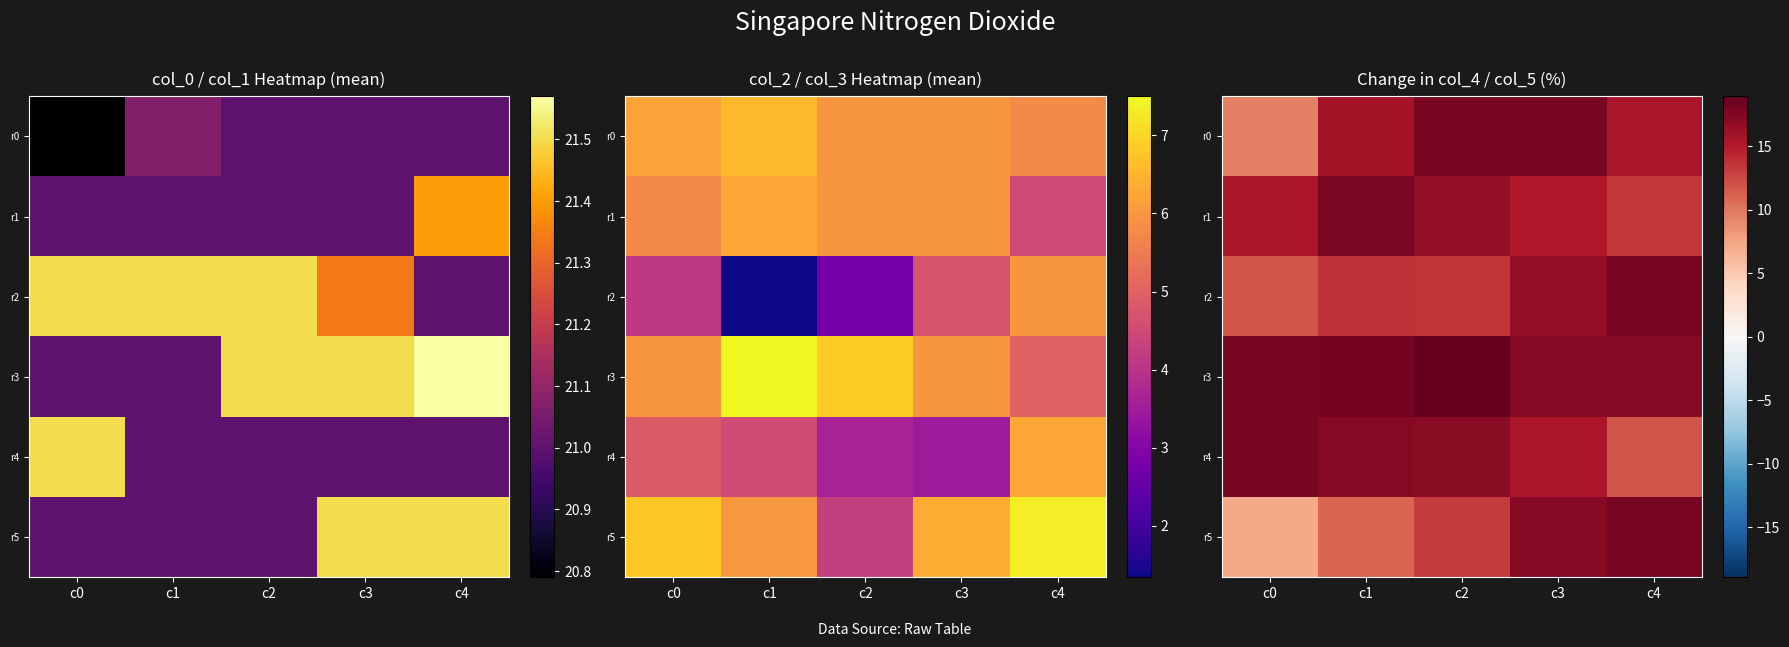

At which label does r1 reach its peak?

c1